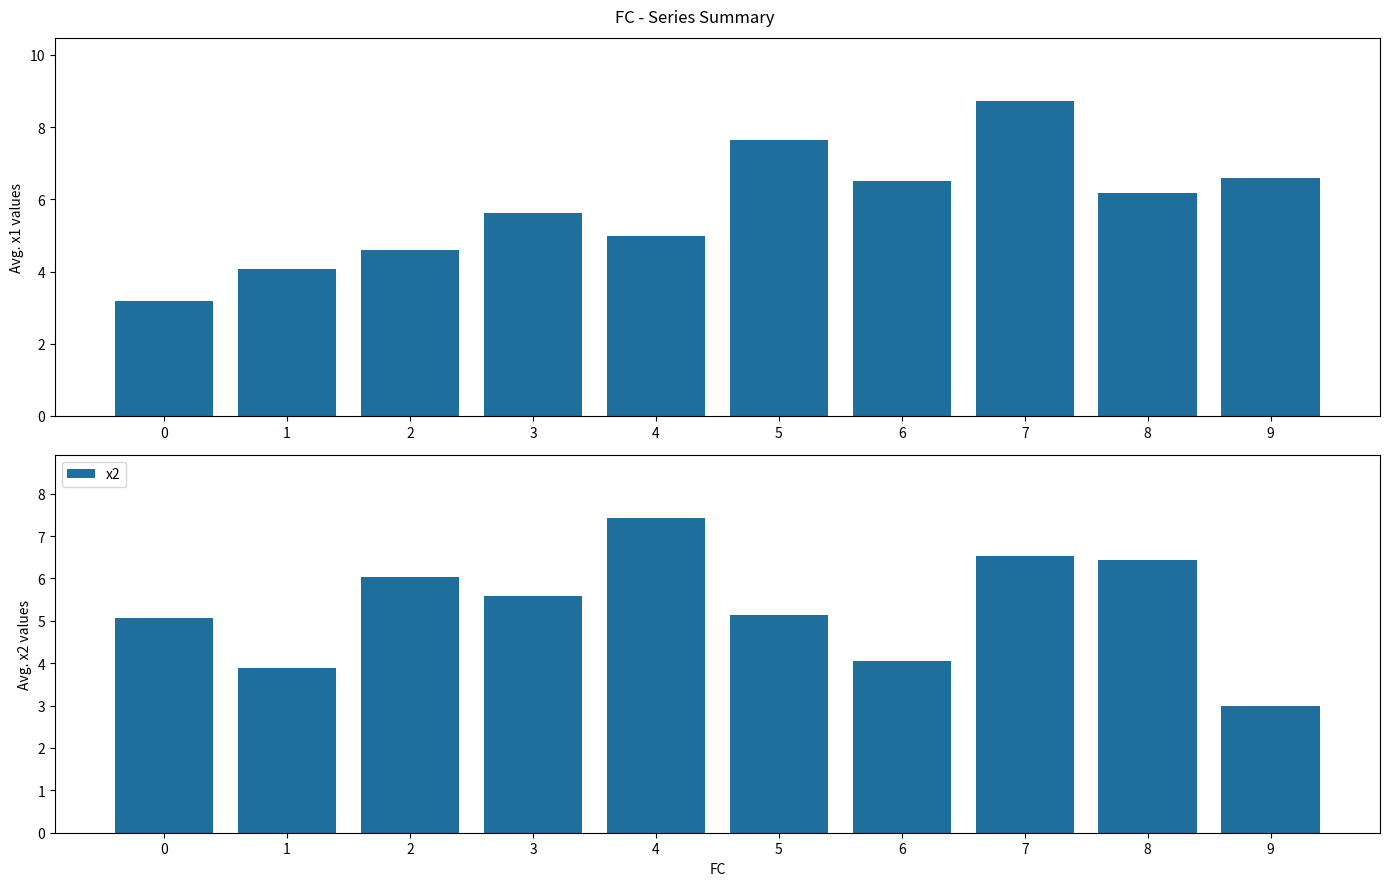

What is the minimum value for x1?

3.2